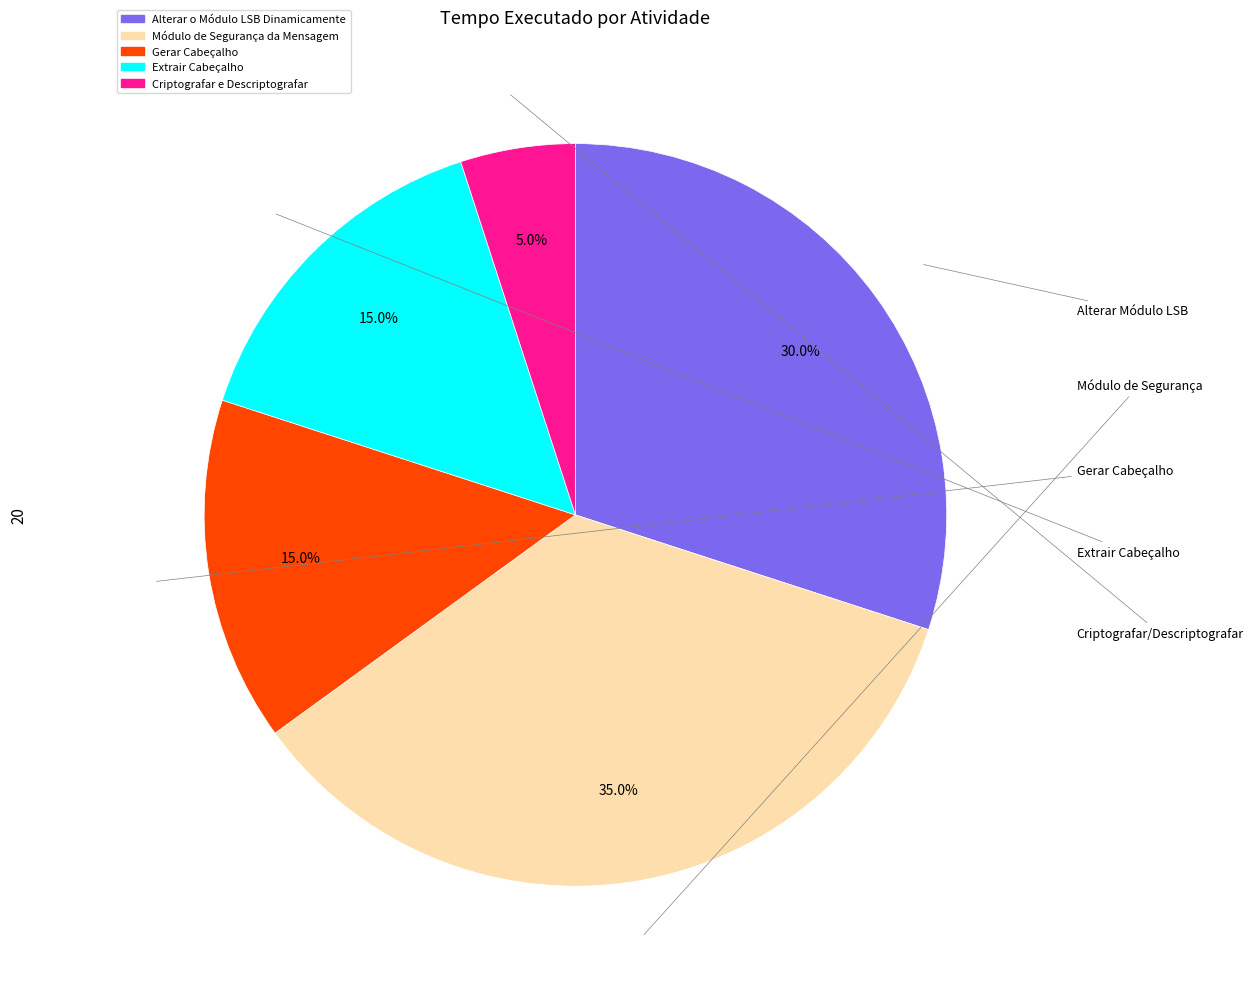

True or false: Alterar o Módulo LSB Dinamicamente accounts for 22% of the total.

False